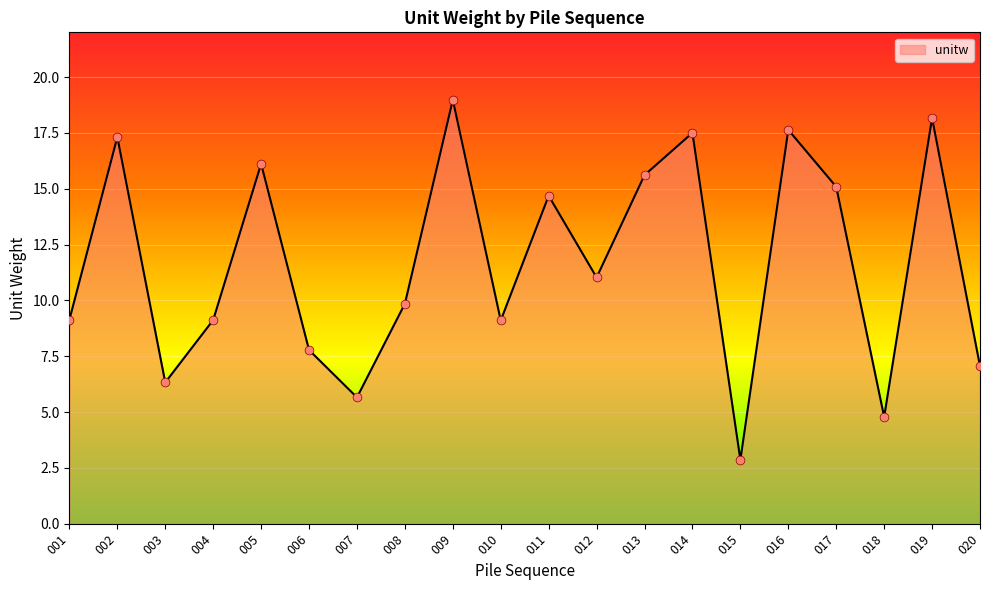

Between 009 and 015, which is larger?

009